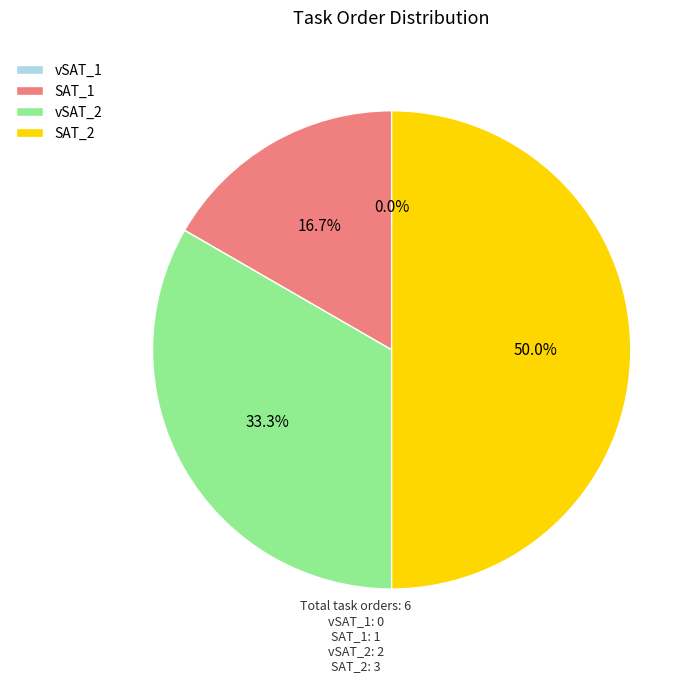

To the nearest percent, what is the combined percentage of vSAT_stims-1651168669236137.csv and SAT_stims-16511686692044313.csv?

50%